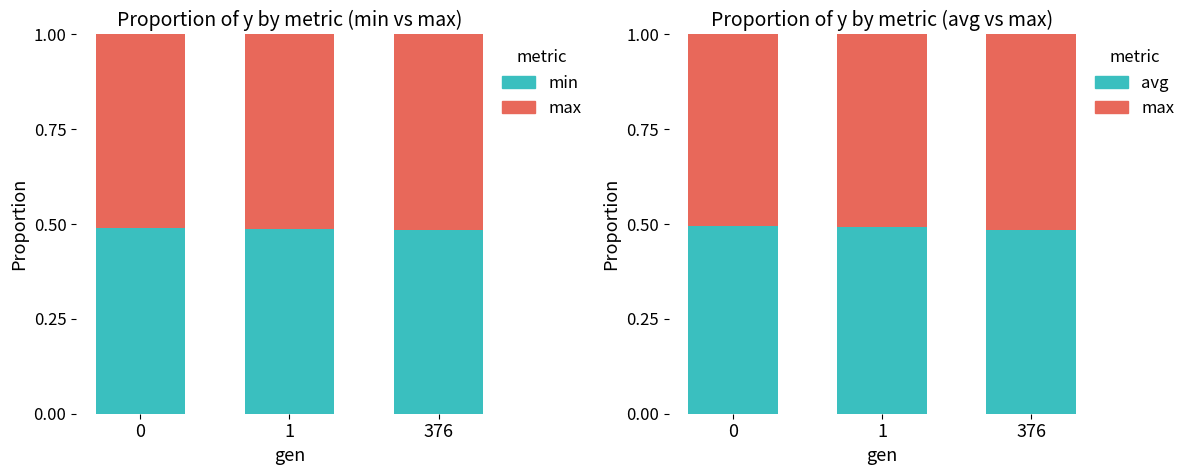

The max series shows 0.8 at 1. True or false?

False